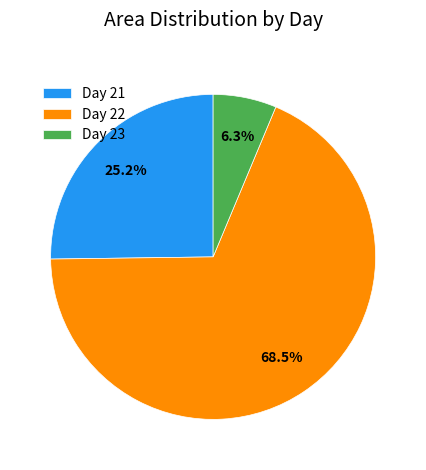

To the nearest percent, what is the difference between the largest and smallest slice percentages?

62%